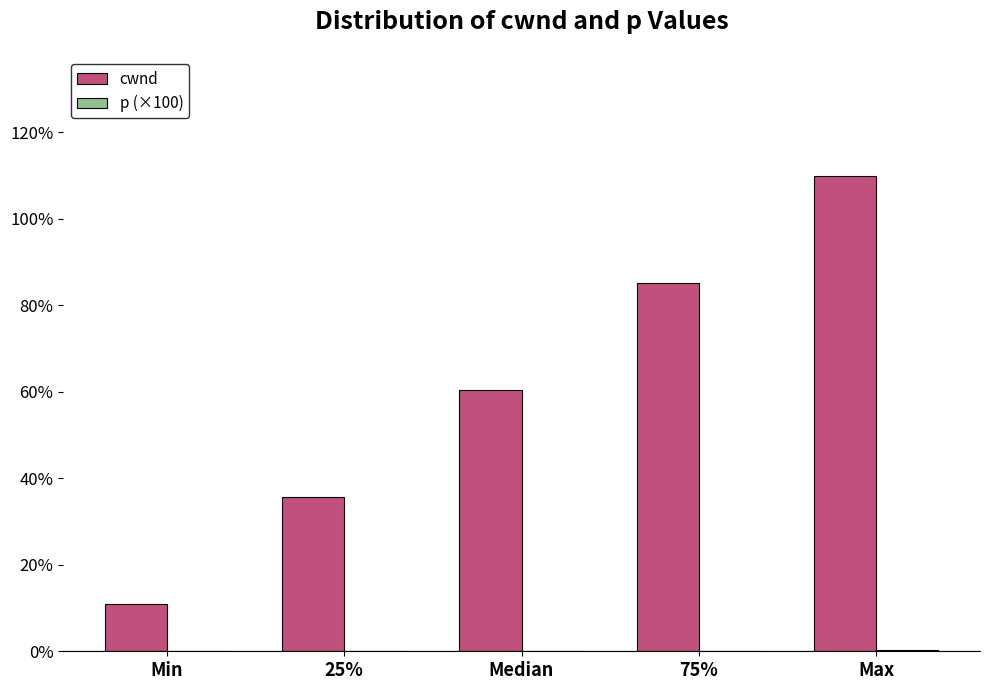

The value of cwnd at Max is 110.0. True or false?

True